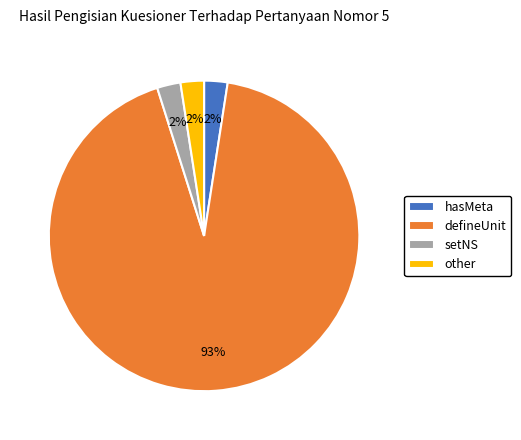

The setNS slice represents 2% of the pie. True or false?

True